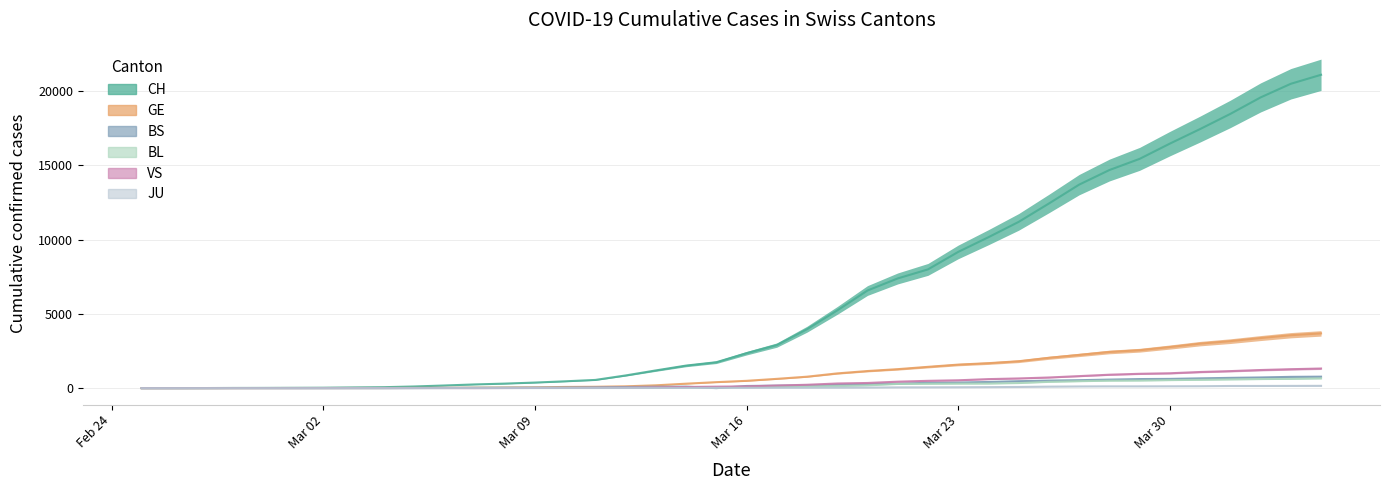

Which series has the largest total across all categories?

CH